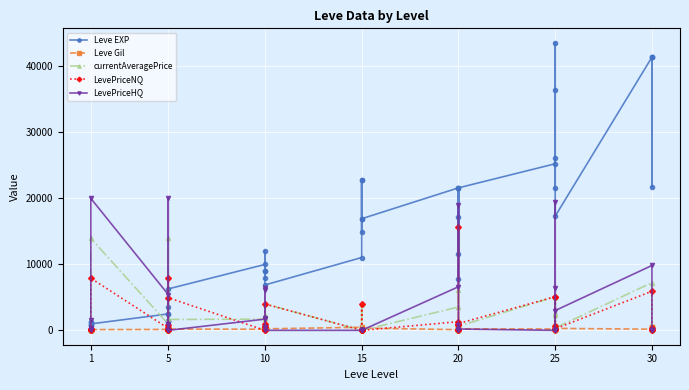

What is the difference between the highest and lowest values at 1?

687.0